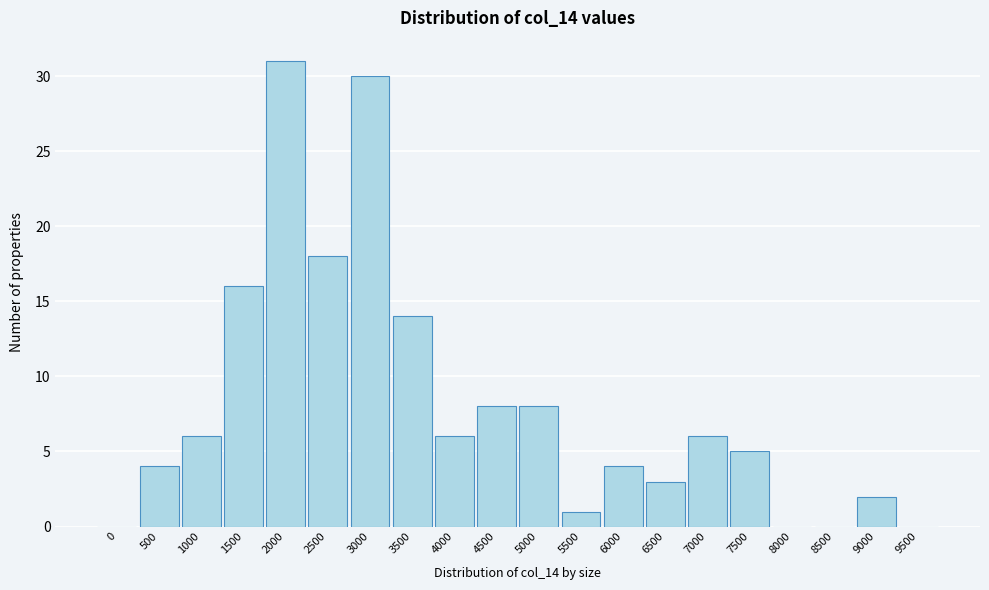

Reading left to right, what are all the values shown in this chart?

0=0	500=4	1000=6	1500=16	2000=31	2500=18	3000=30	3500=14	4000=6	4500=8	5000=8	5500=1	6000=4	6500=3	7000=6	7500=5	8000=0	8500=0	9000=2	9500=0